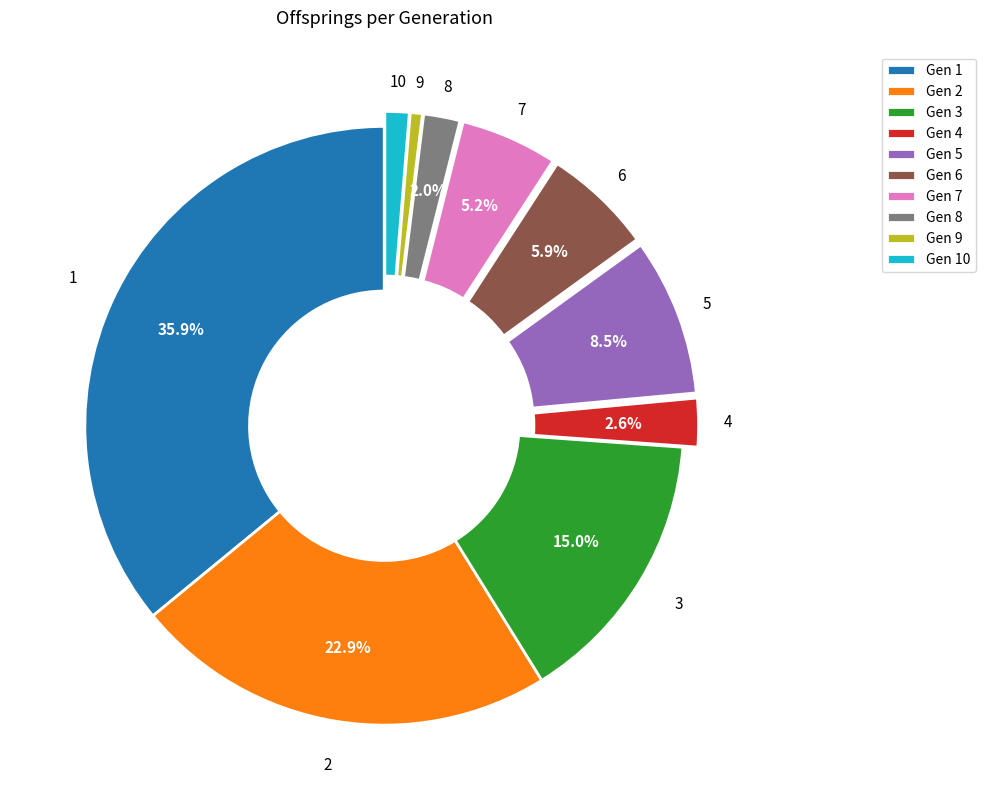

Rank the categories by value from highest to lowest.

Gen 1, Gen 2, Gen 3, Gen 5, Gen 6, Gen 7, Gen 4, Gen 8, Gen 10, Gen 9